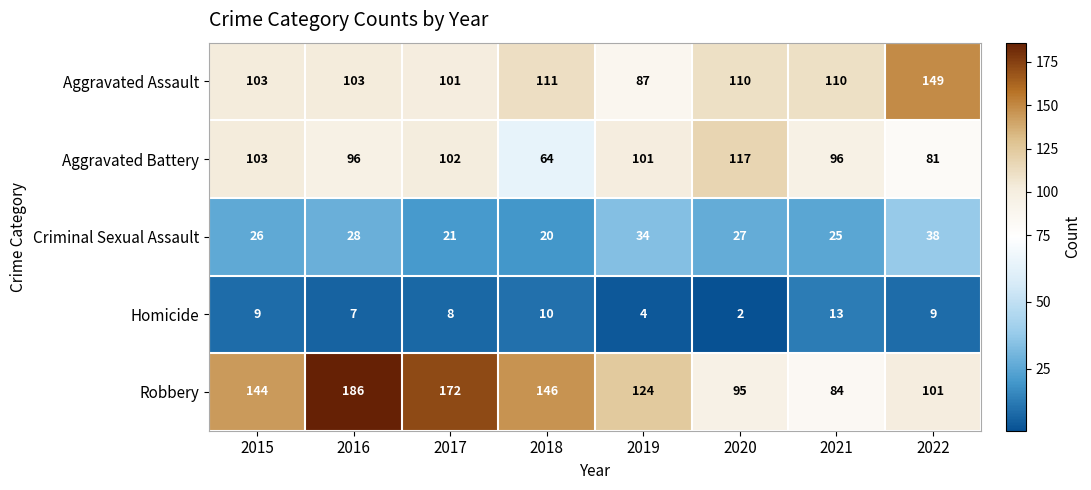

Count the number of categories in the chart.

8